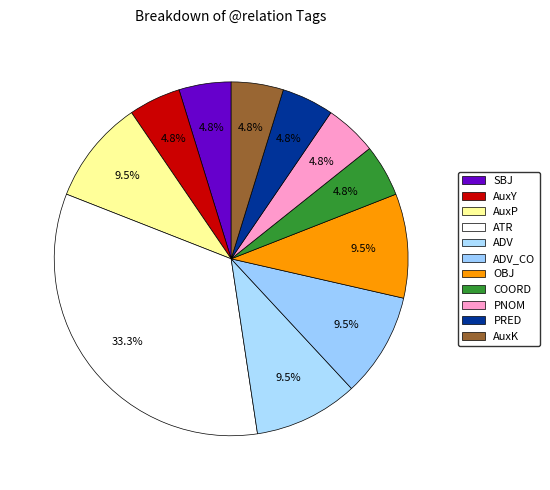

How many slices are in this pie chart?

11